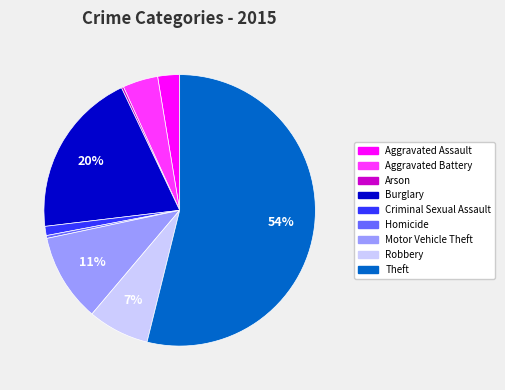

Which category has the biggest portion of the pie?

Theft